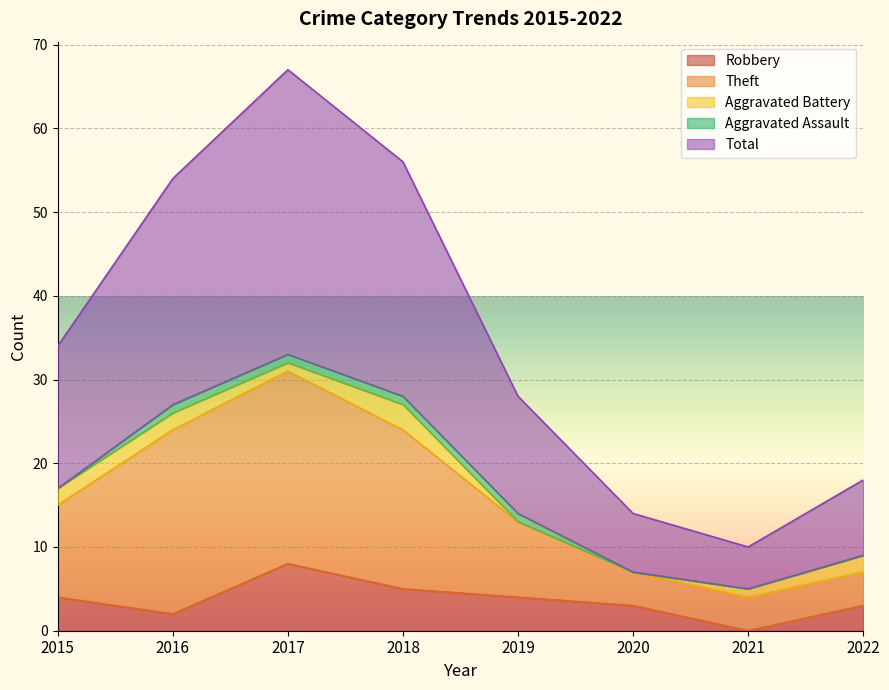

True or false: Robbery and Theft cross at least once.

False